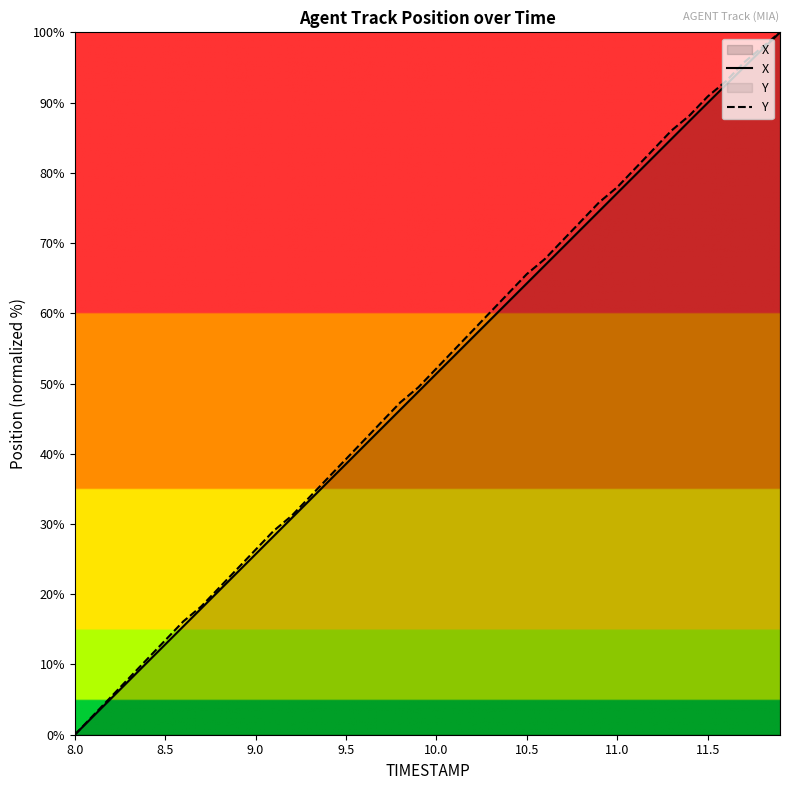

How many lines are shown in the chart?

2